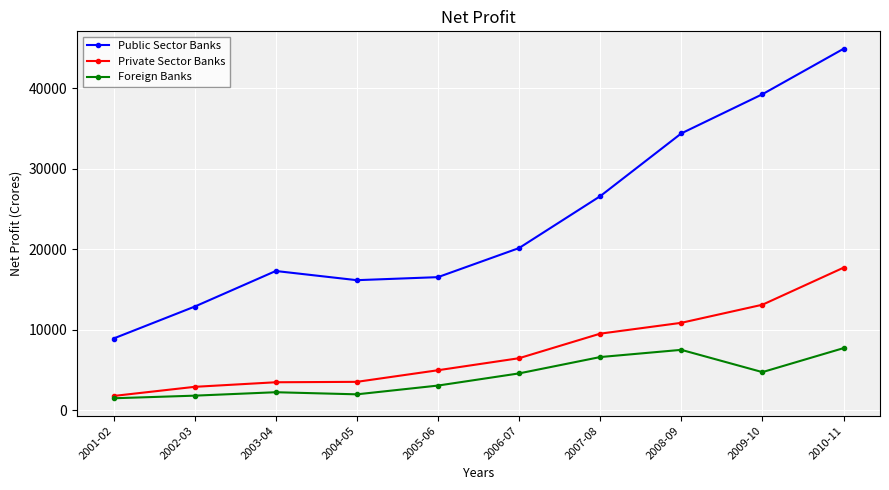

Which category has the lowest value in the Private Sector Banks series?

2001-02